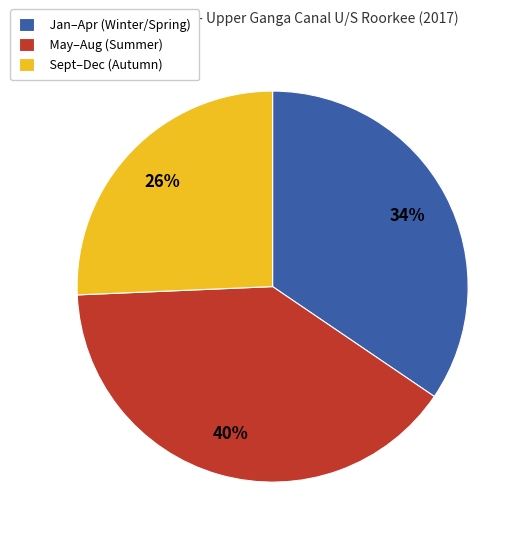

What is the smallest slice in the pie chart?

Sept–Dec (Autumn)